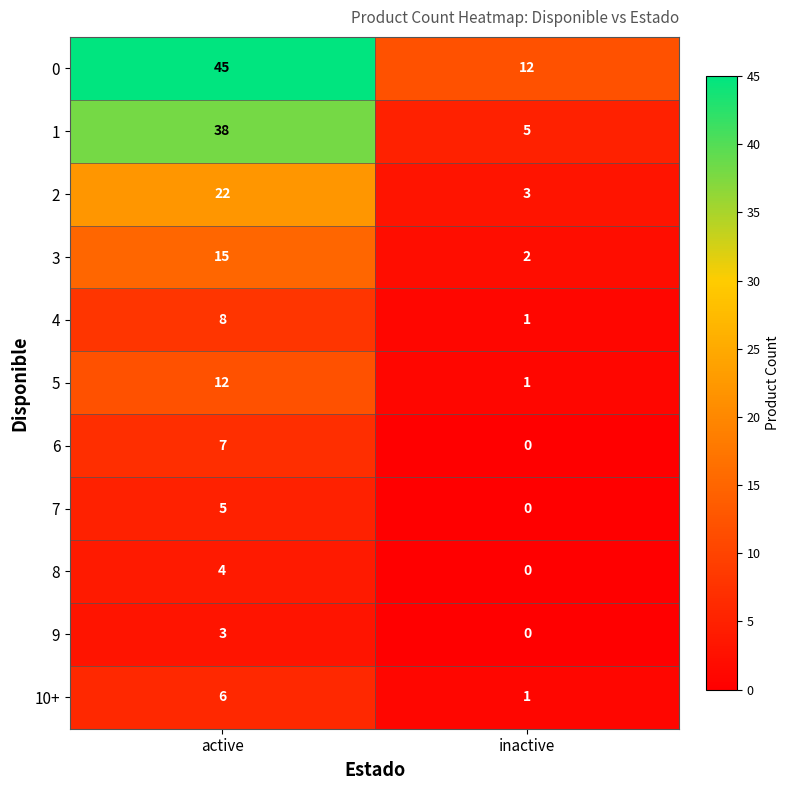

What is the sum of all 5 values?

13